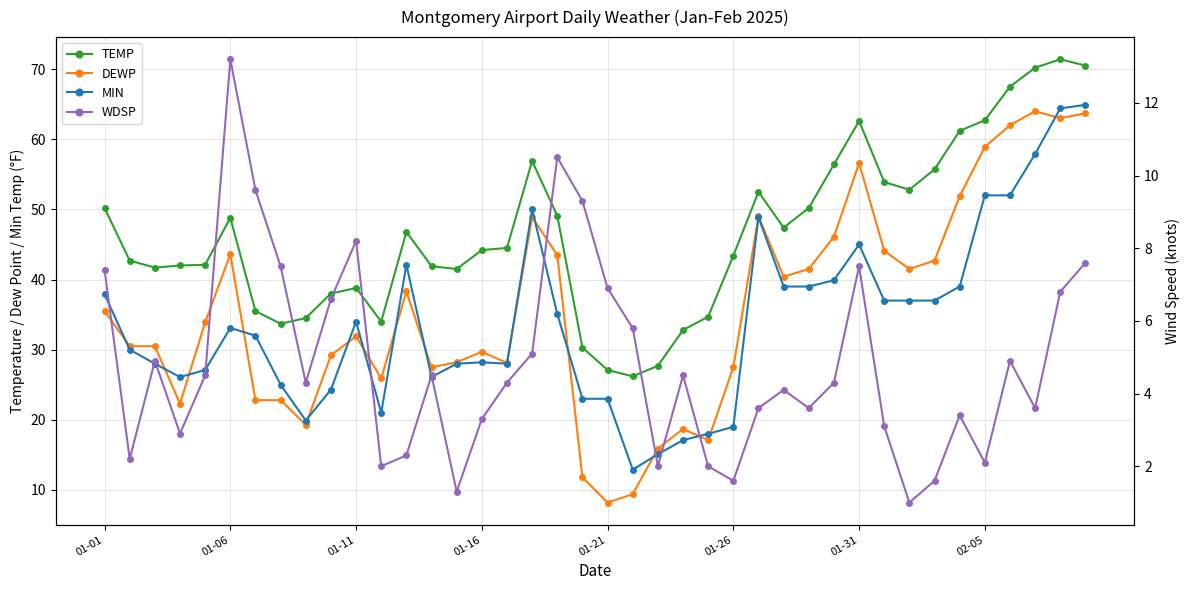

At how many categories does at least one series exceed 39?

28